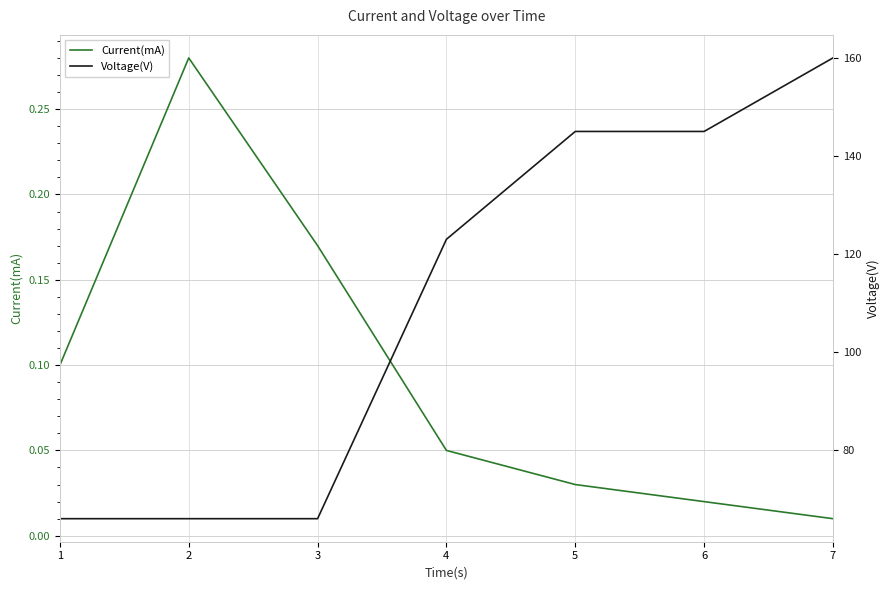

List the labels in order of Current(mA) value, smallest first.

7, 6, 5, 4, 1, 3, 2